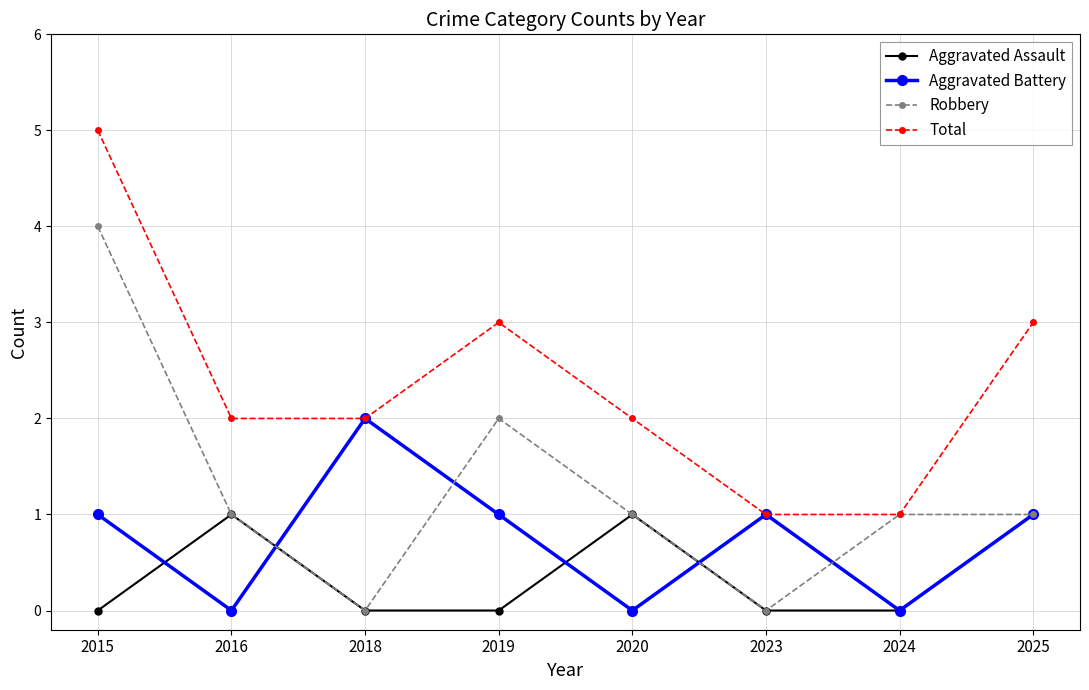

At which category does Robbery reach its first local valley?

2018